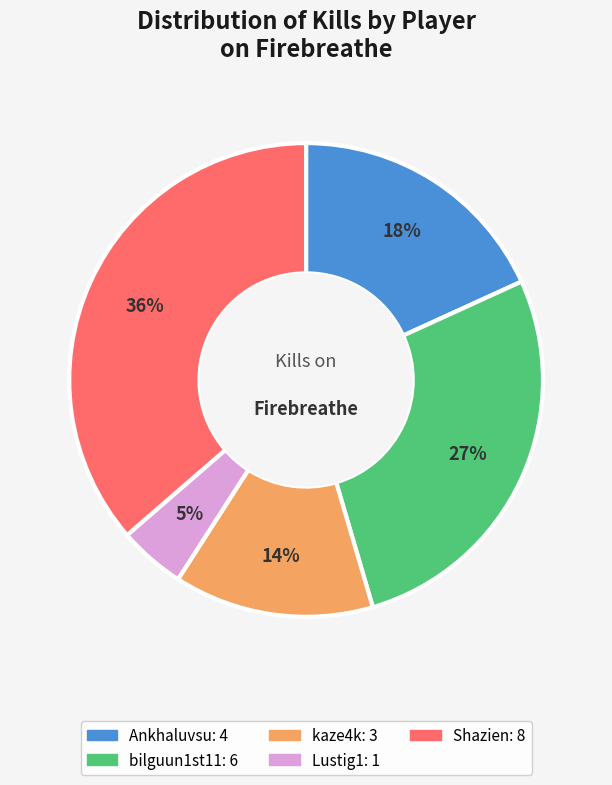

Is there a majority slice in this chart?

No